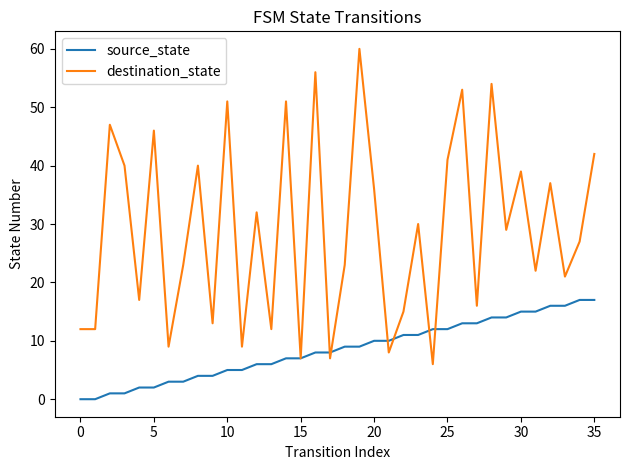

What is the lowest value of the destination_state series?

6